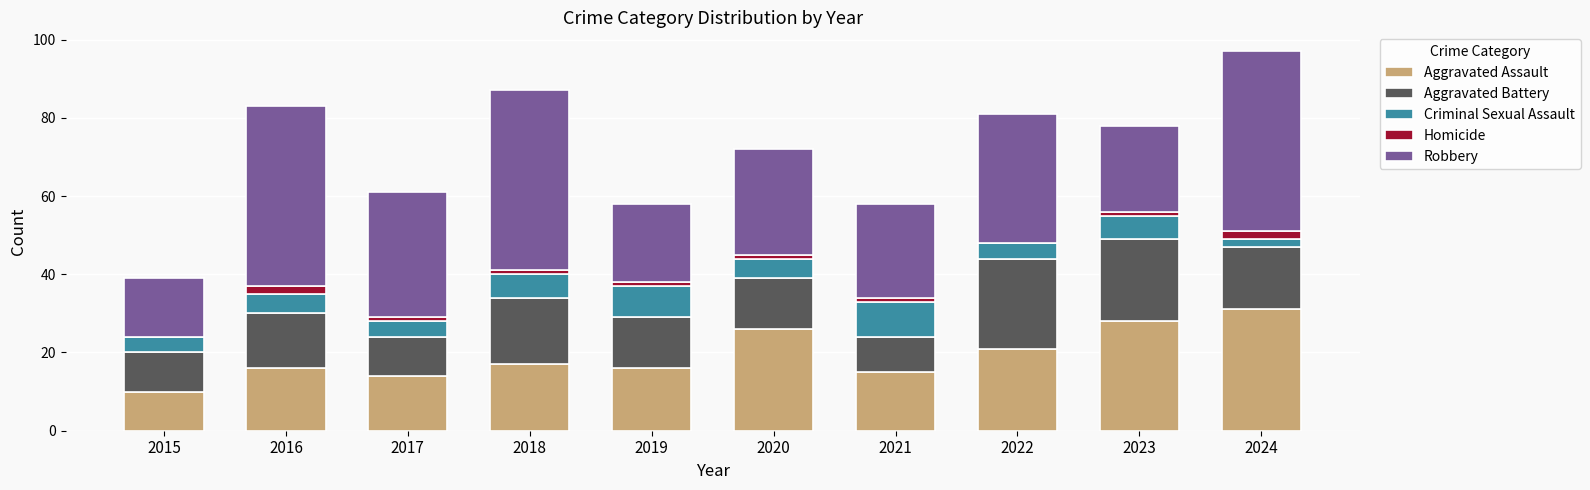

What is the total value across all series at 2015?

39